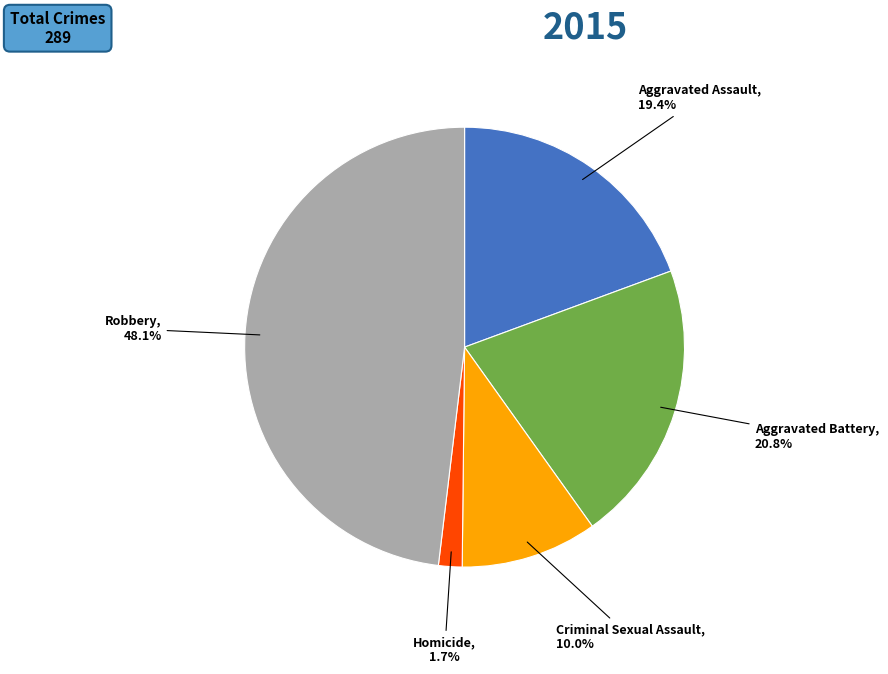

What is the largest slice in the pie chart?

Robbery